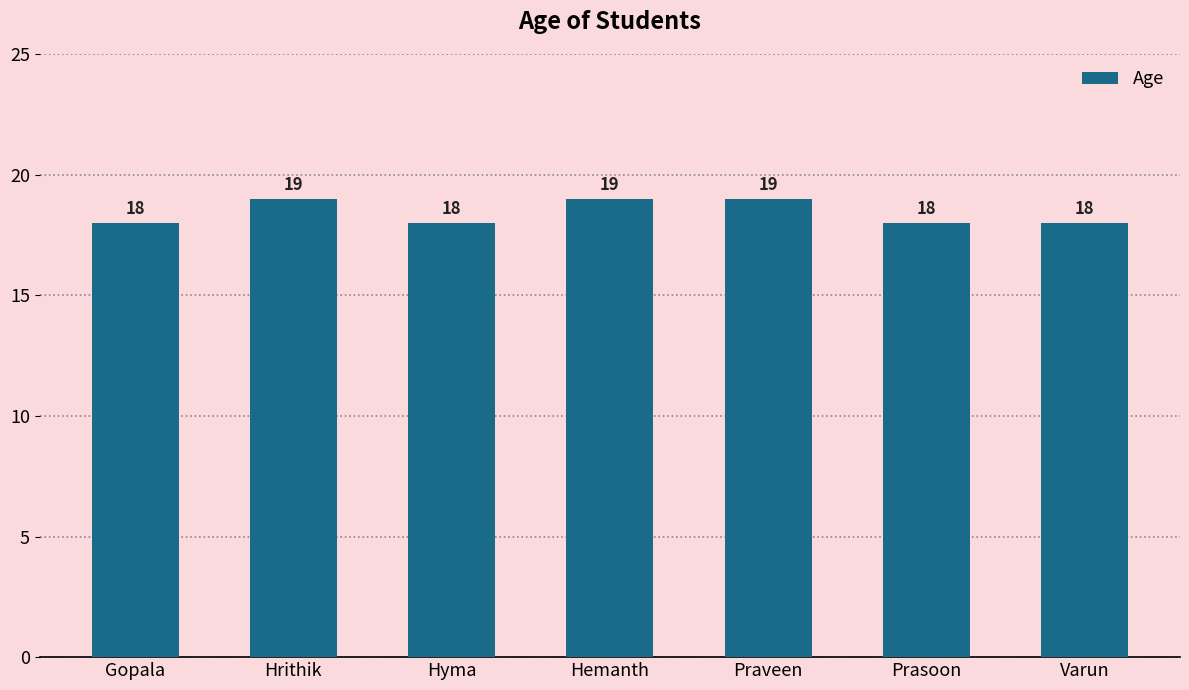

Approximately how many times larger is the value at Prasoon compared to Gopala?

1.0